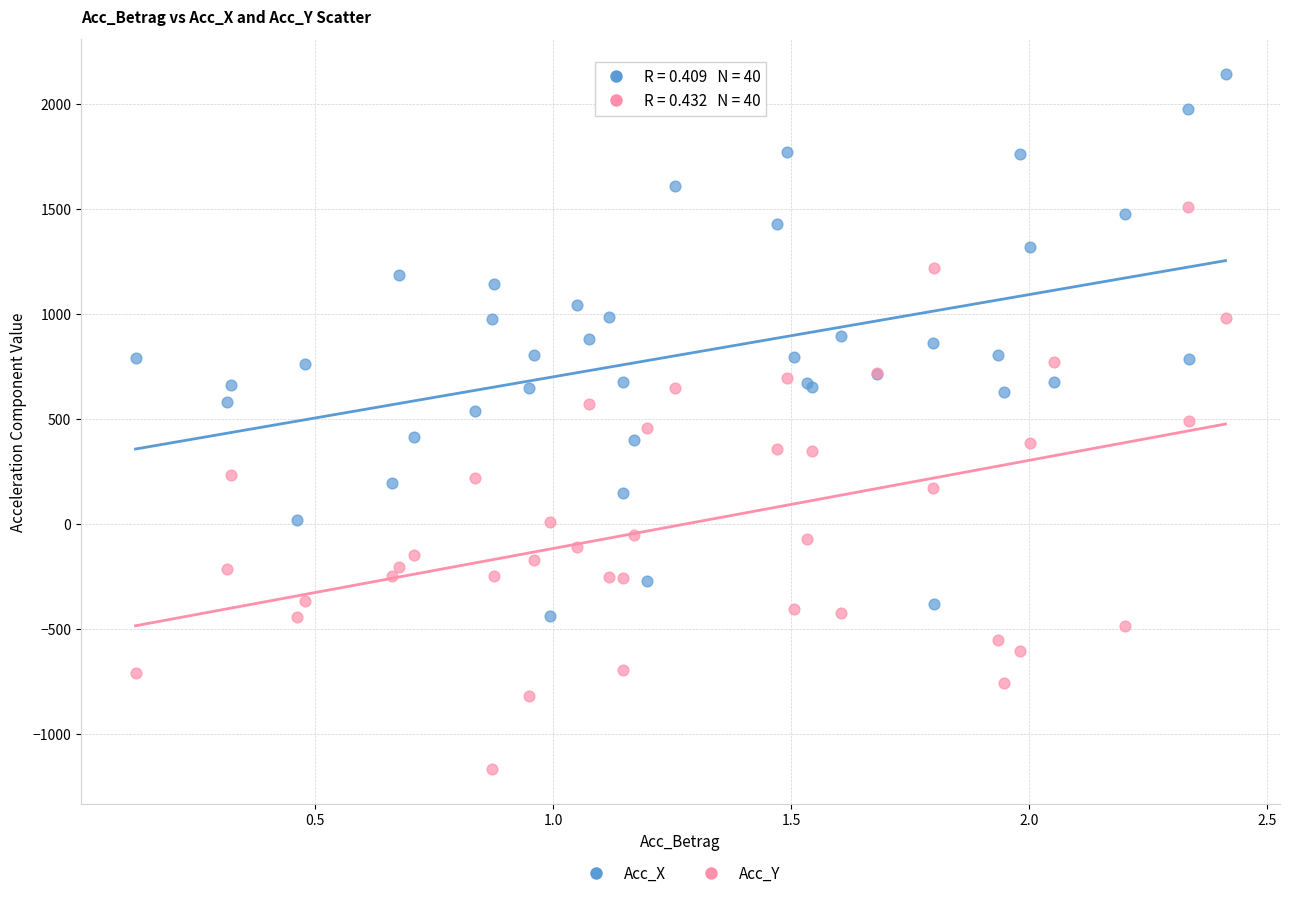

Which series reaches the maximum Y coordinate?

Acc_X